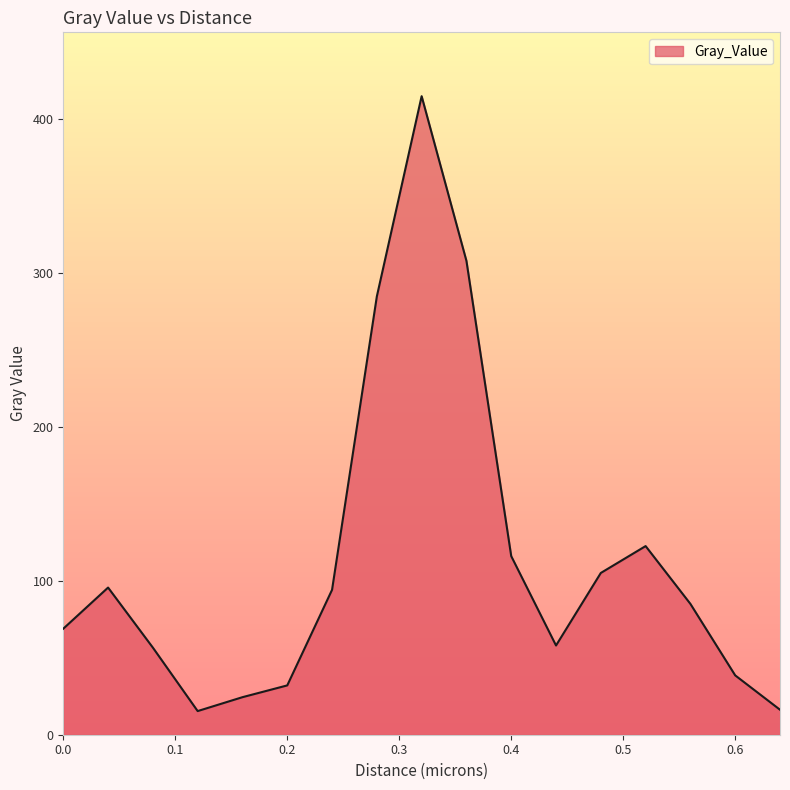

What is the maximum value shown in the chart?

415.1